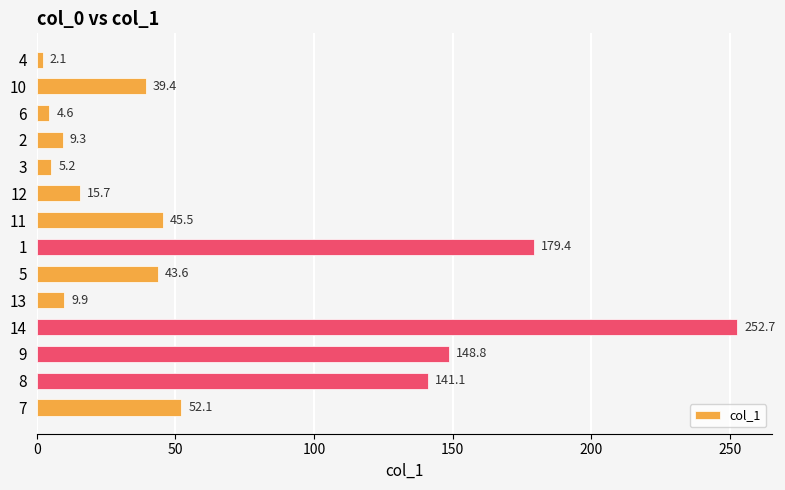

At which category does the chart reach its peak across all series?

14